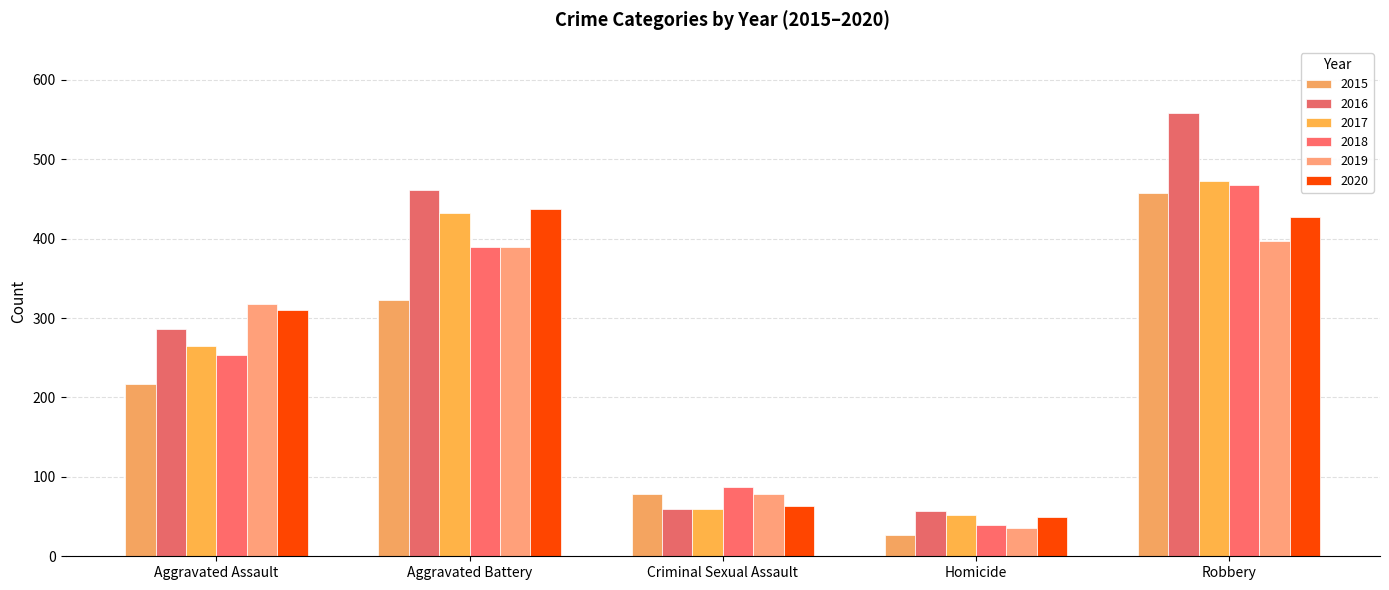

How many groups of bars are there?

5